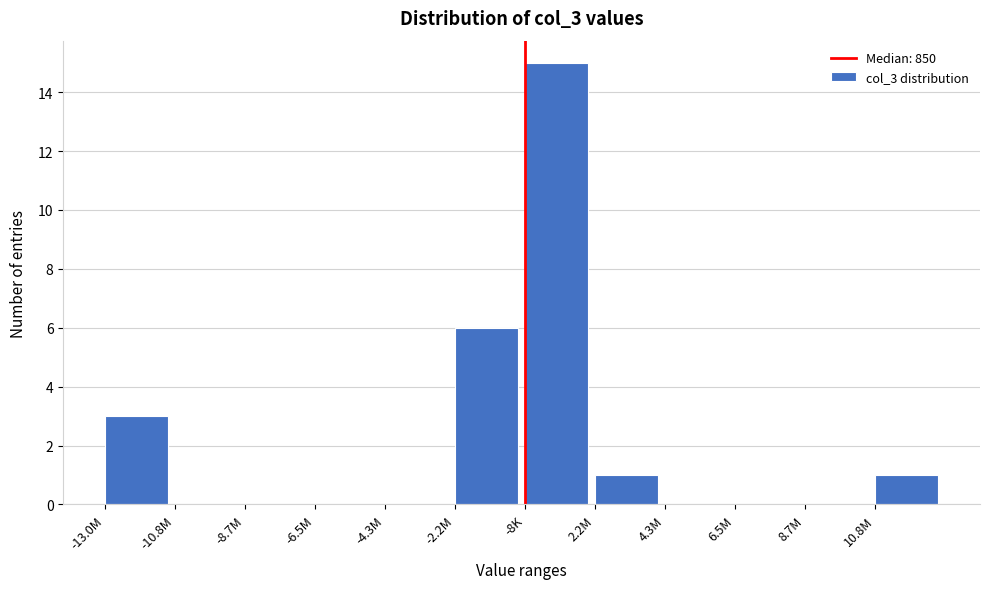

Reading left to right, list all the values displayed in this chart.

-13.0M=3	-10.8M=0	-8.7M=0	-6.5M=0	-4.3M=0	-2.2M=6	-8K=15	2.2M=1	4.3M=0	6.5M=0	8.7M=0	10.8M=1